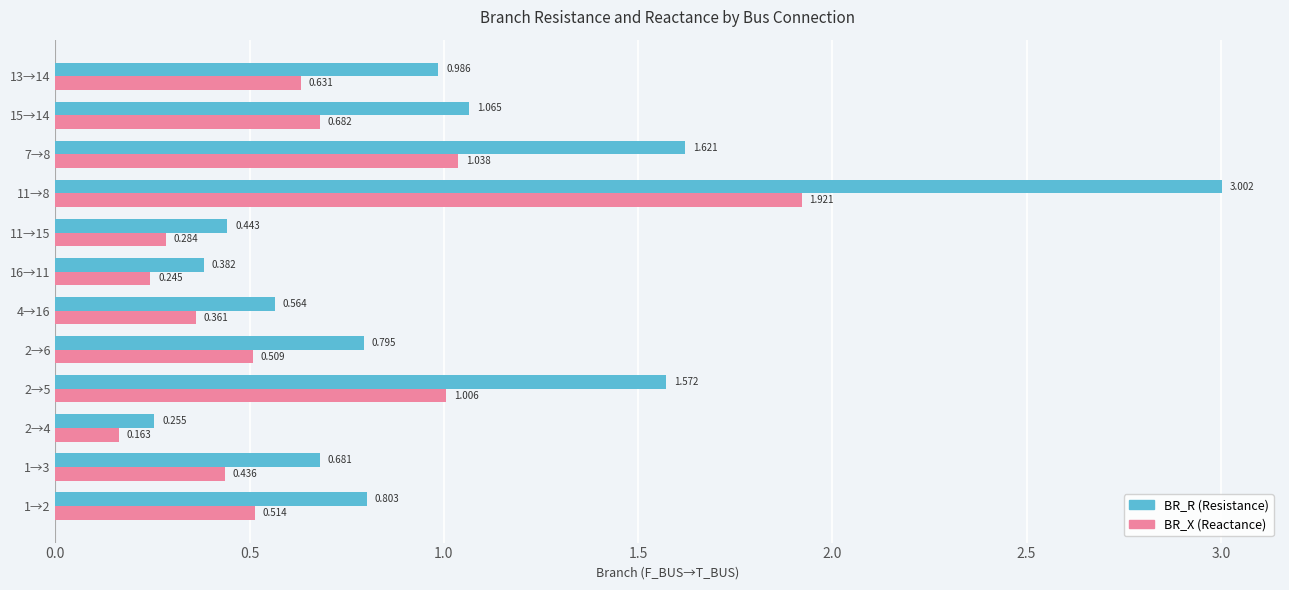

How many series are shown in this chart?

2